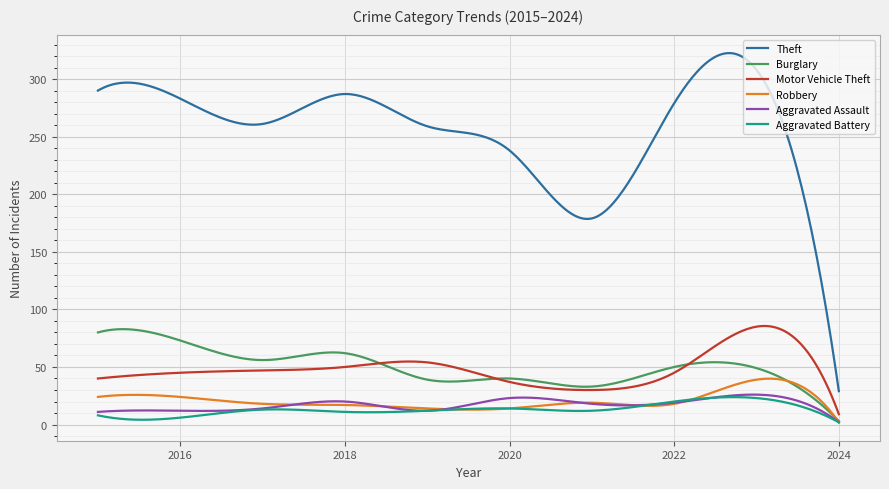

What is the lowest value of the Motor Vehicle Theft series?

9.0